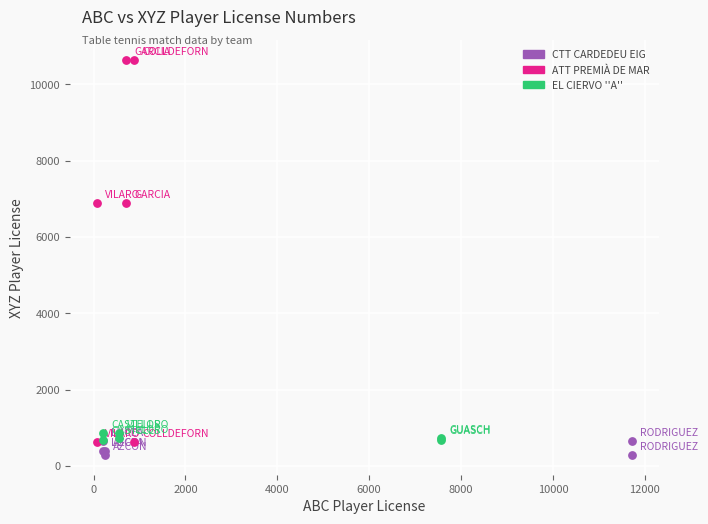

Which series has the largest Y range (max minus min)?

ATT PREMIÀ DE MAR